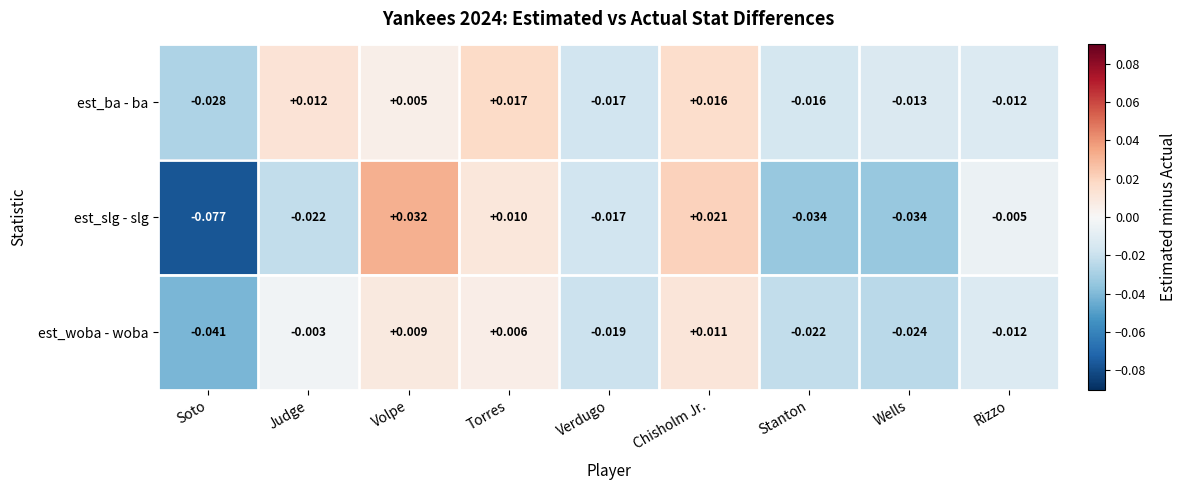

At which label does est_slg - slg reach its peak?

Volpe